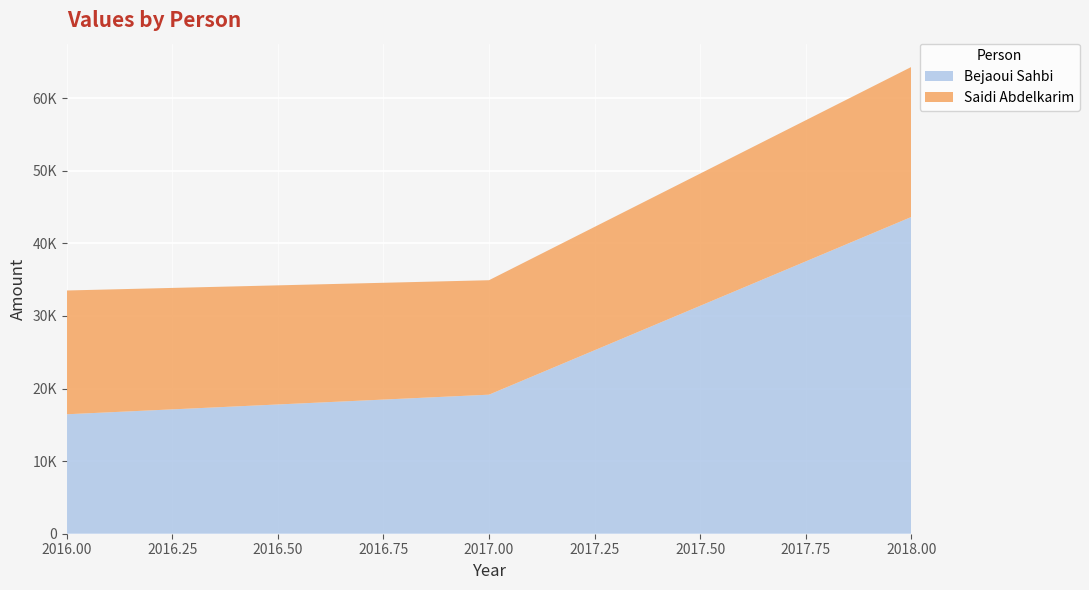

Reading left to right, transcribe all the data shown in this chart.

Bejaoui Sahbi: 2016=16454.9	2017=19153.1	2018=43624.3
Saidi Abdelkarim: 2016=17049.1	2017=15765.5	2018=20663.8